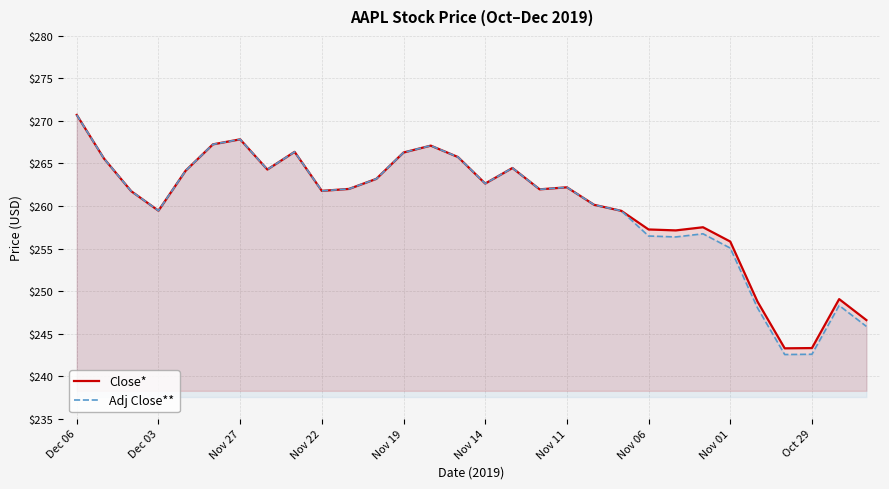

List the series in order of their overall mean, highest first.

Close*, Adj Close**